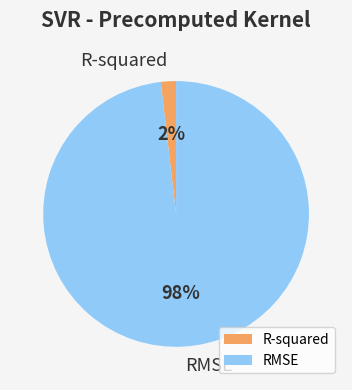

To the nearest percent, what is the average slice percentage?

50%